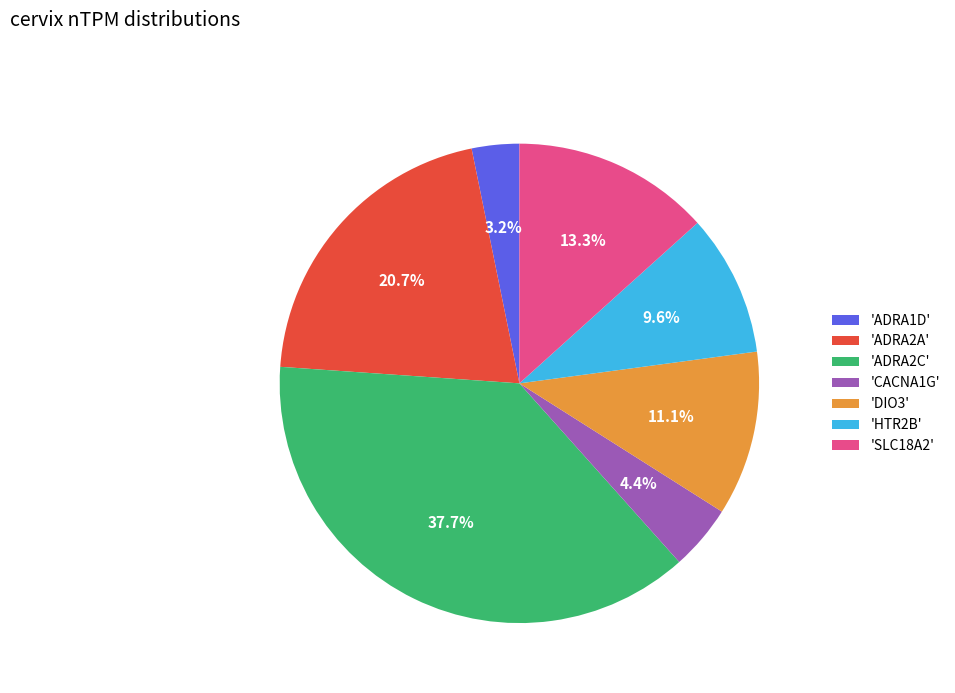

Rank the categories by value from lowest to highest.

'ADRA1D', 'CACNA1G', 'HTR2B', 'DIO3', 'SLC18A2', 'ADRA2A', 'ADRA2C'